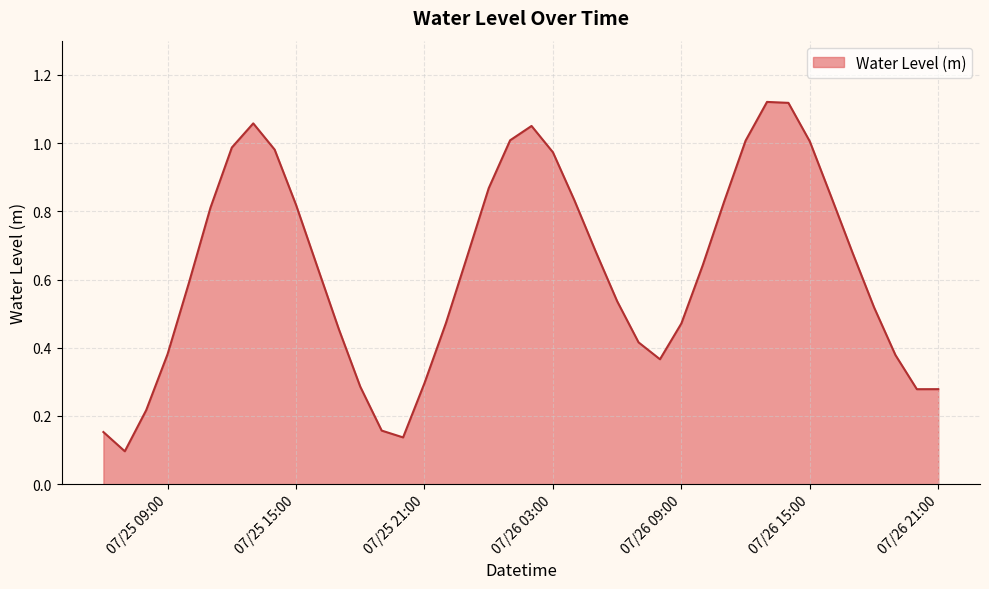

How many interior local peaks (higher than both neighbors) does the data have?

3